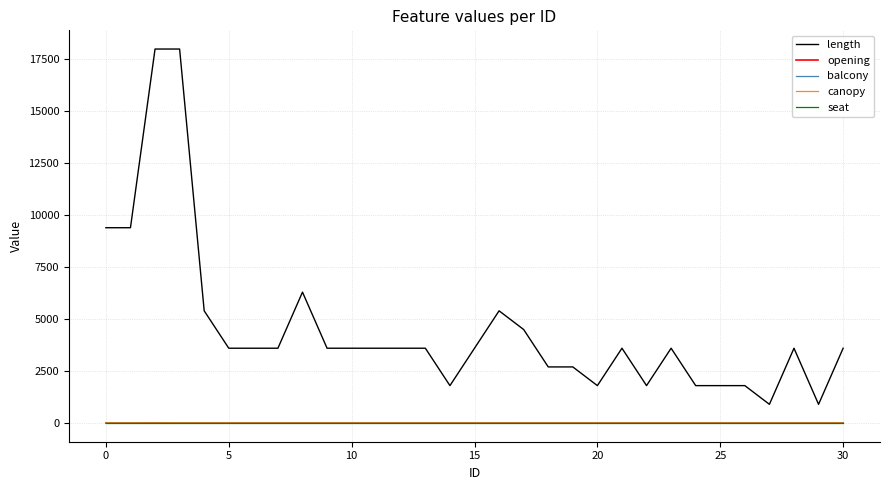

True or false: canopy and length cross at least once.

False